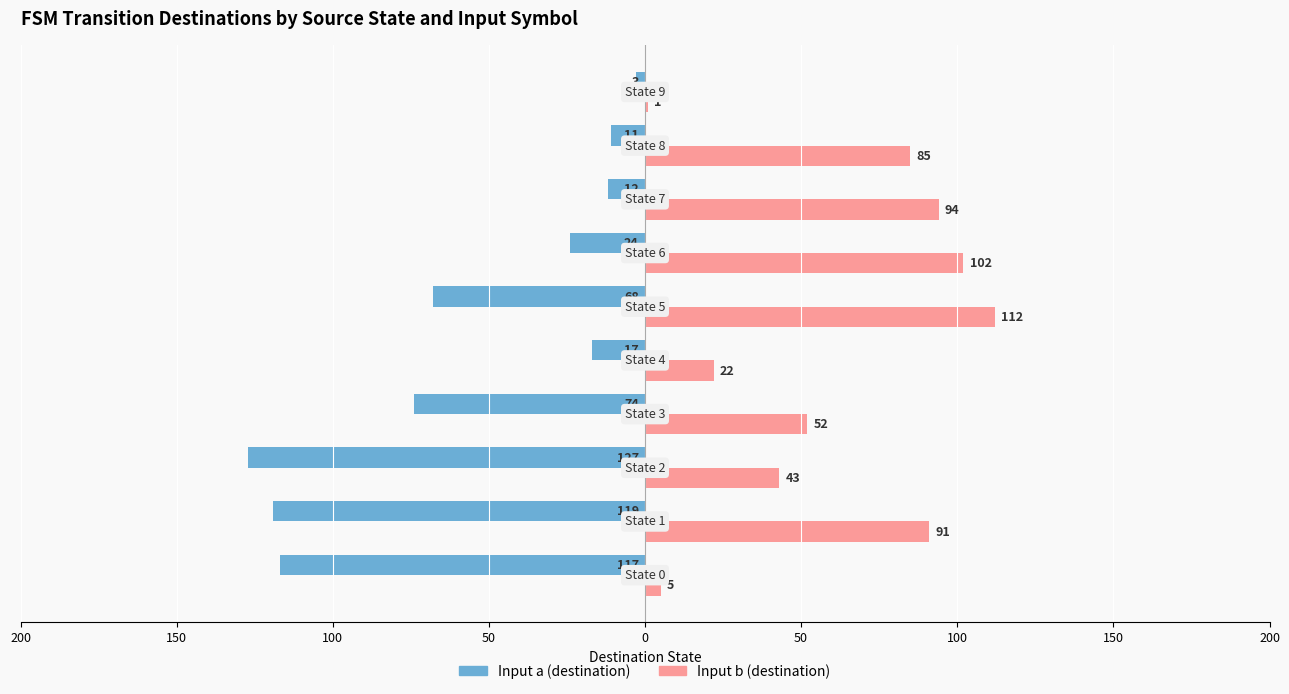

What are all the series names shown in the legend?

Input a (destination), Input b (destination)